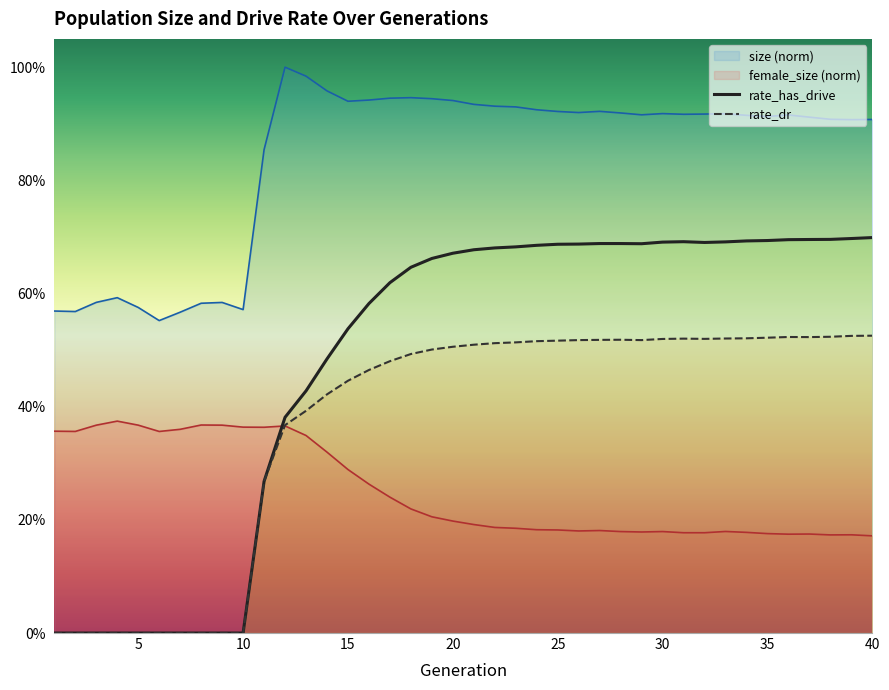

True or false: rate_has_drive and rate_dr intersect in this chart.

False